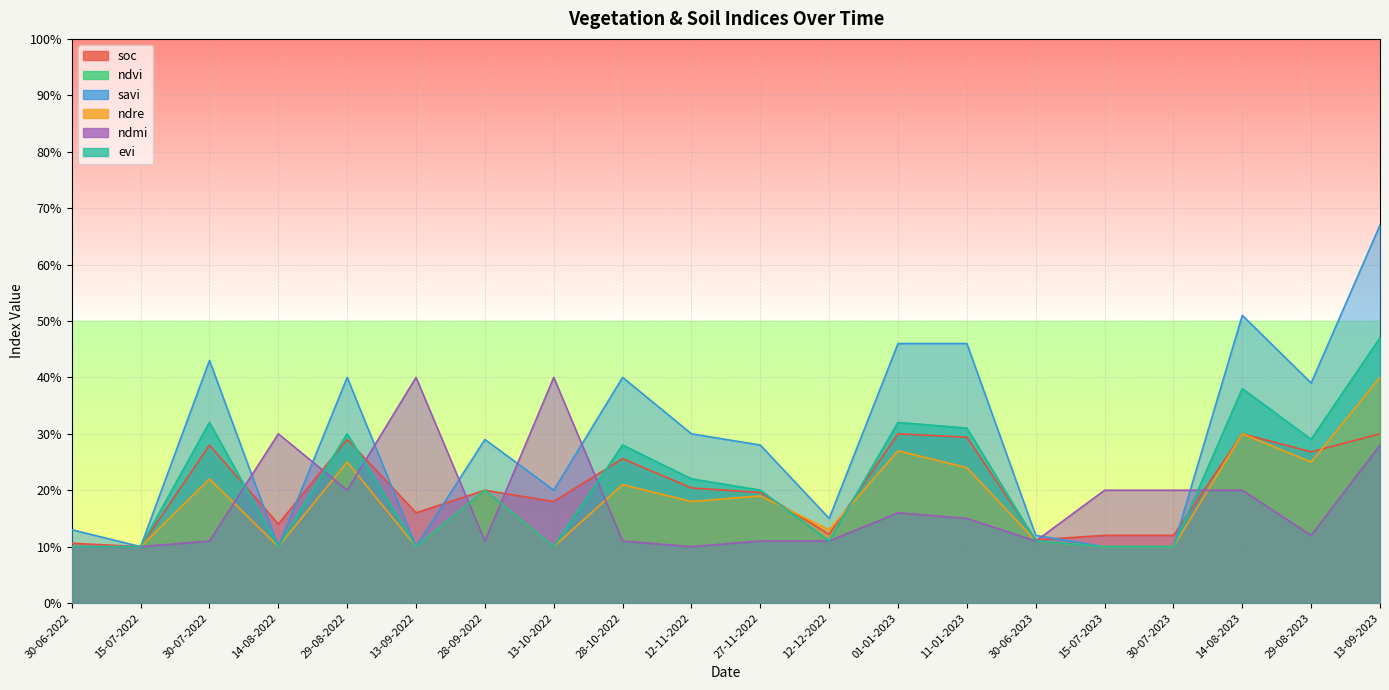

At 12-11-2022, list the series in order from smallest to largest.

ndmi, ndre, soc, ndvi, evi, savi